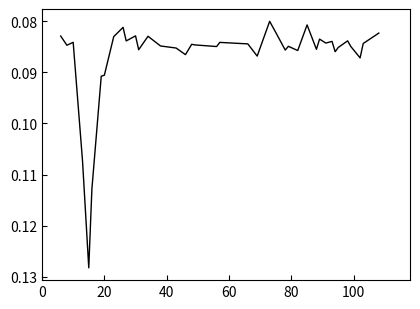

What is the smallest value displayed?

0.1